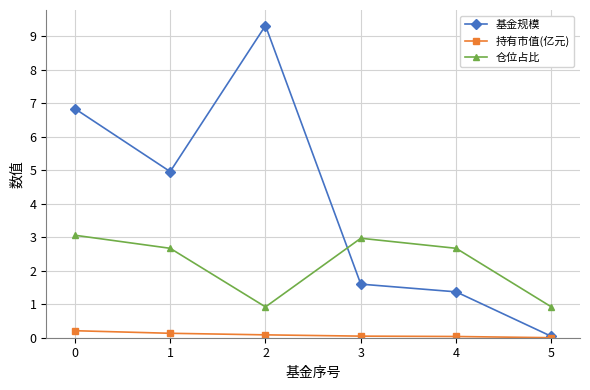

True or false: 持有市值(亿元) has a value of 0.1 at 2.

True